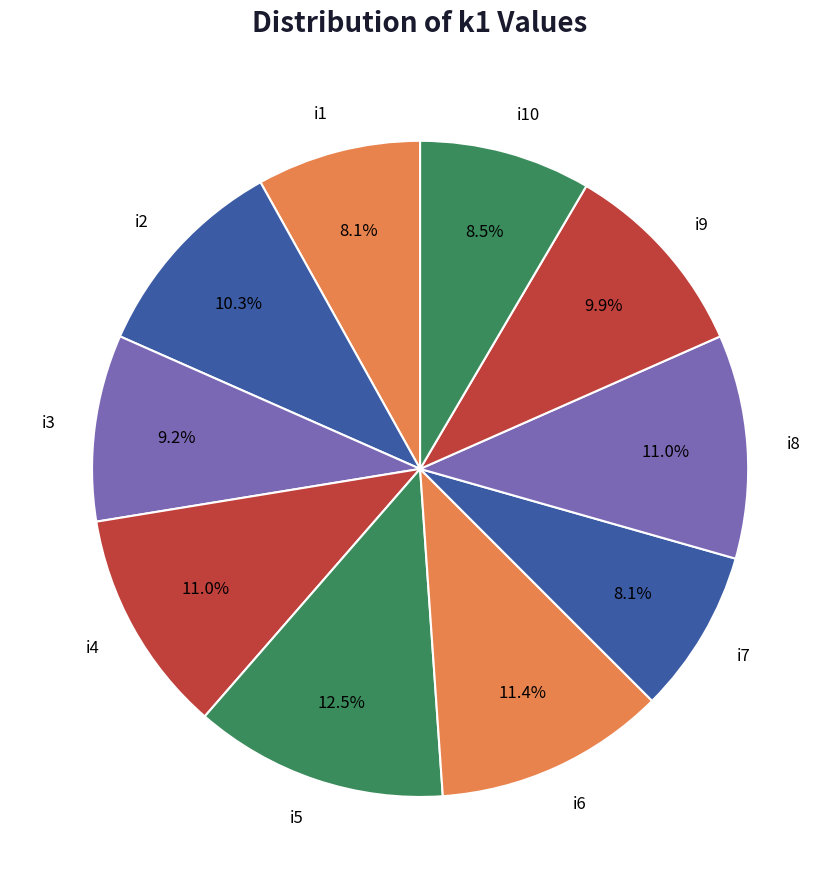

Is the sum of i3 and i2 greater than half?

No